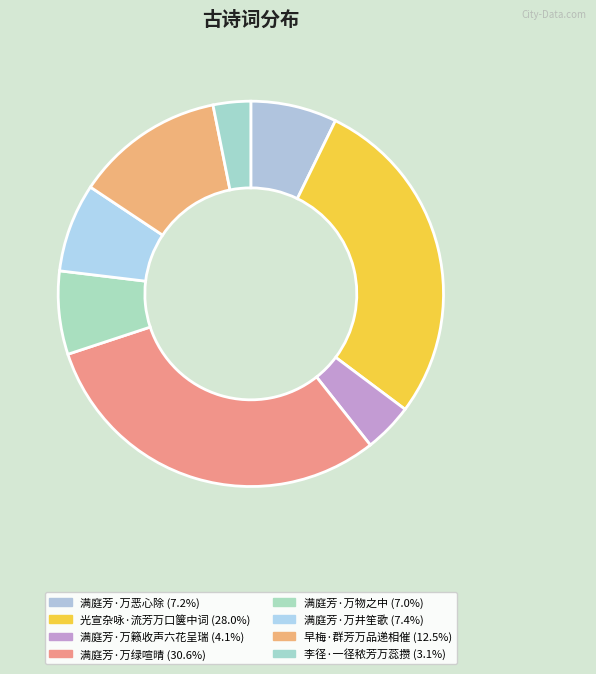

Rank the categories by value from highest to lowest.

满庭芳·万绿喧晴, 光宣杂咏·流芳万口箧中词, 早梅·群芳万品递相催, 满庭芳·万井笙歌, 满庭芳·万恶心除, 满庭芳·万物之中, 满庭芳·万籁收声六花呈瑞, 李径·一径秾芳万蕊攒